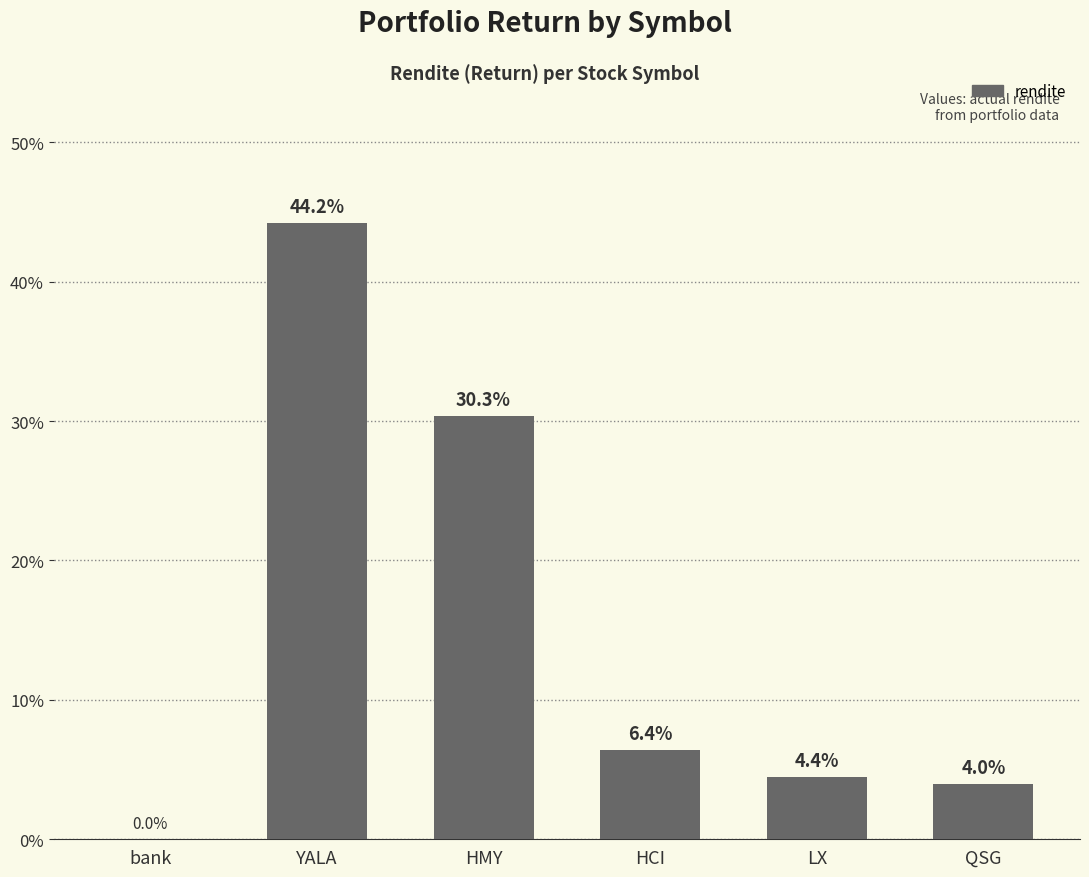

What is the maximum value shown in the chart?

0.4